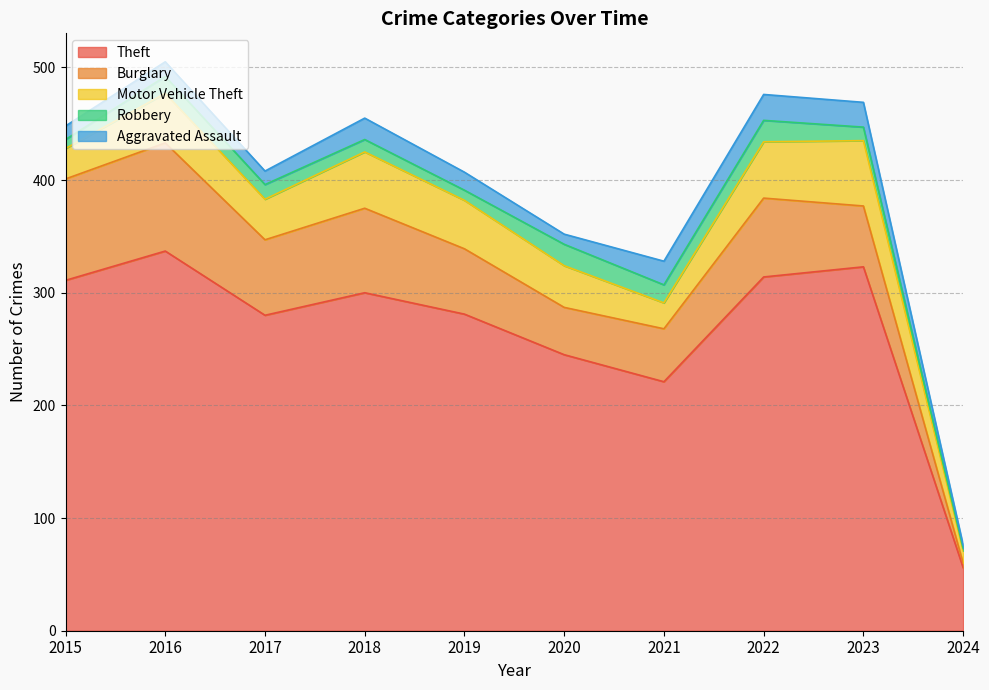

What is the value of the Robbery point at the 4th from the left?

11